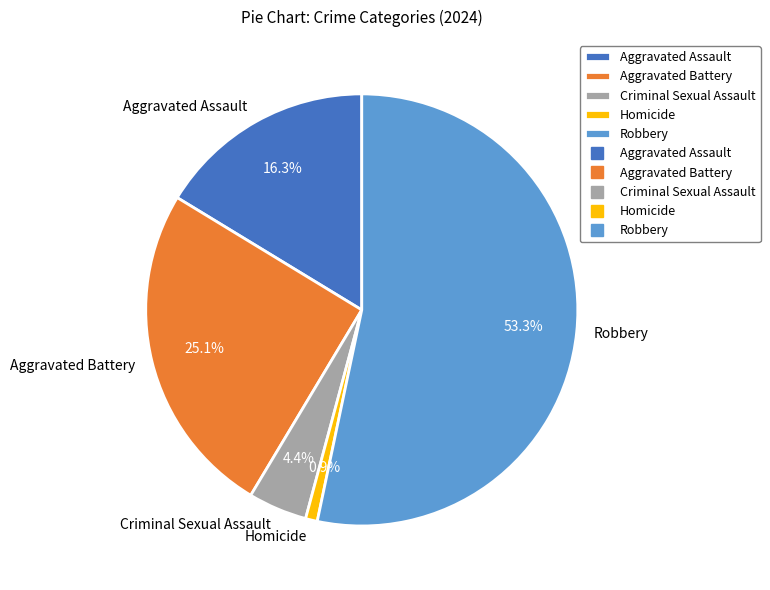

To the nearest percent, what percentage of the pie is Robbery?

53%